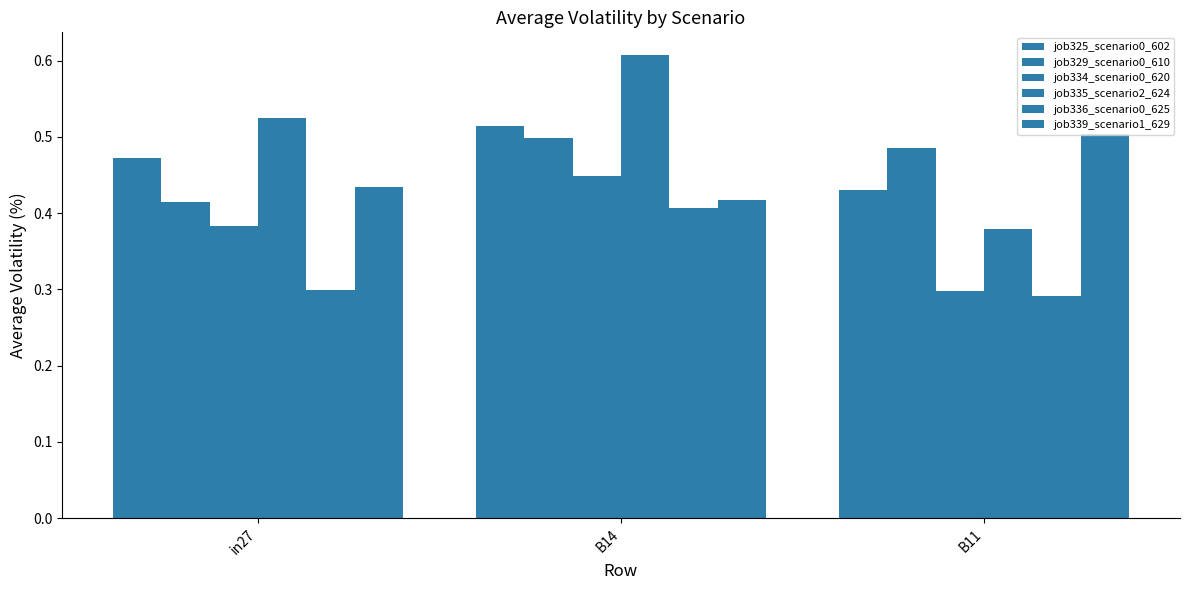

What is the label of the 3rd bar from the right?

in27